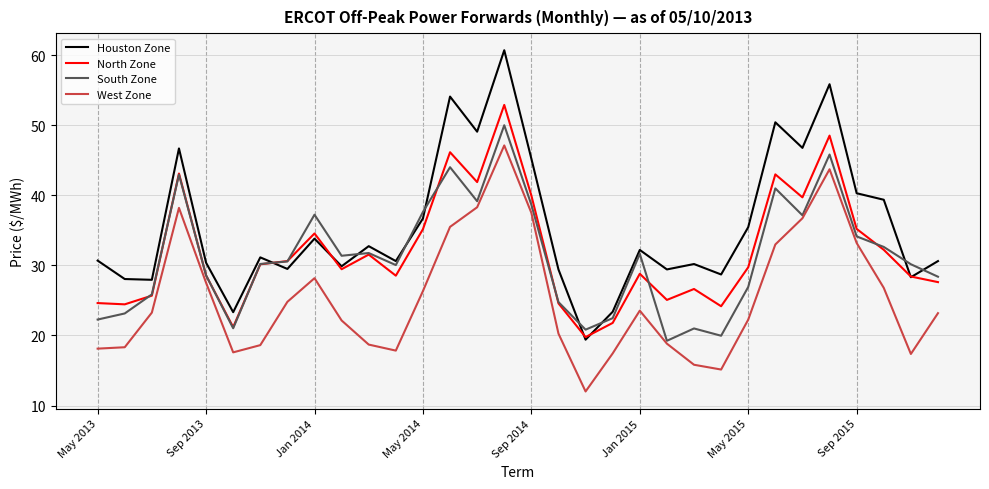

What is the maximum value for South Zone?

50.0